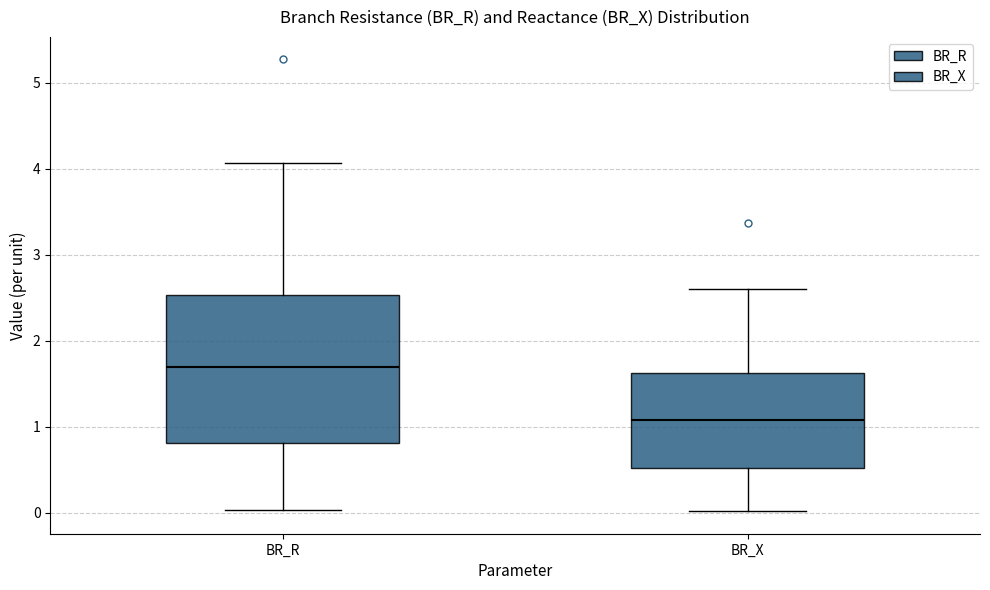

Reading left to right, transcribe this box plot: for each box, give where its median line is, the range the box spans, and where its two whiskers end, as read against the y-axis. The values are not printed on the chart, so give them approximately, as read against the axis.

BR_R: median 1.7, box 0.8 to 2.5, whiskers 0.0 to 4.1
BR_X: median 1.1, box 0.5 to 1.6, whiskers 0.0 to 2.6